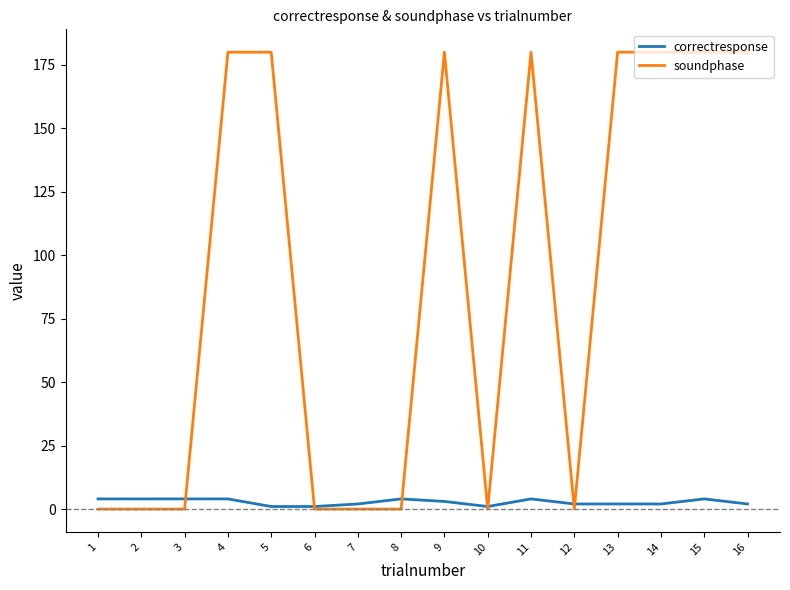

Between which two adjacent categories do soundphase and correctresponse first intersect?

3 and 4